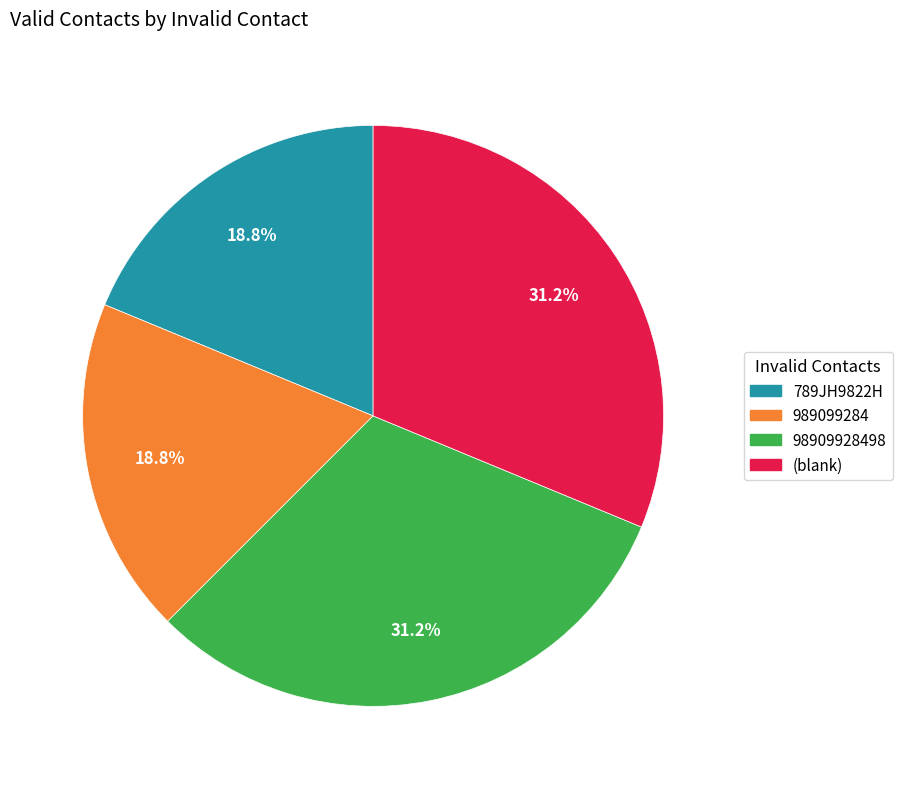

To the nearest percent, what is the average slice percentage?

25%